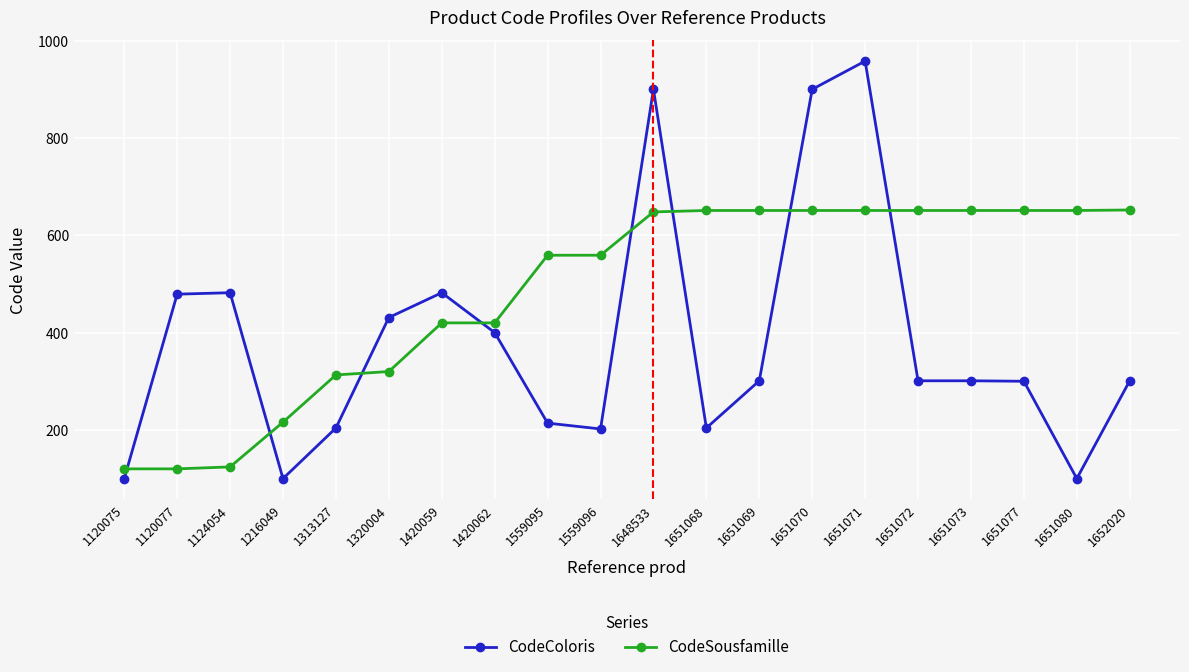

After their last crossing, which series has the higher values: CodeSousfamille or CodeColoris?

CodeSousfamille